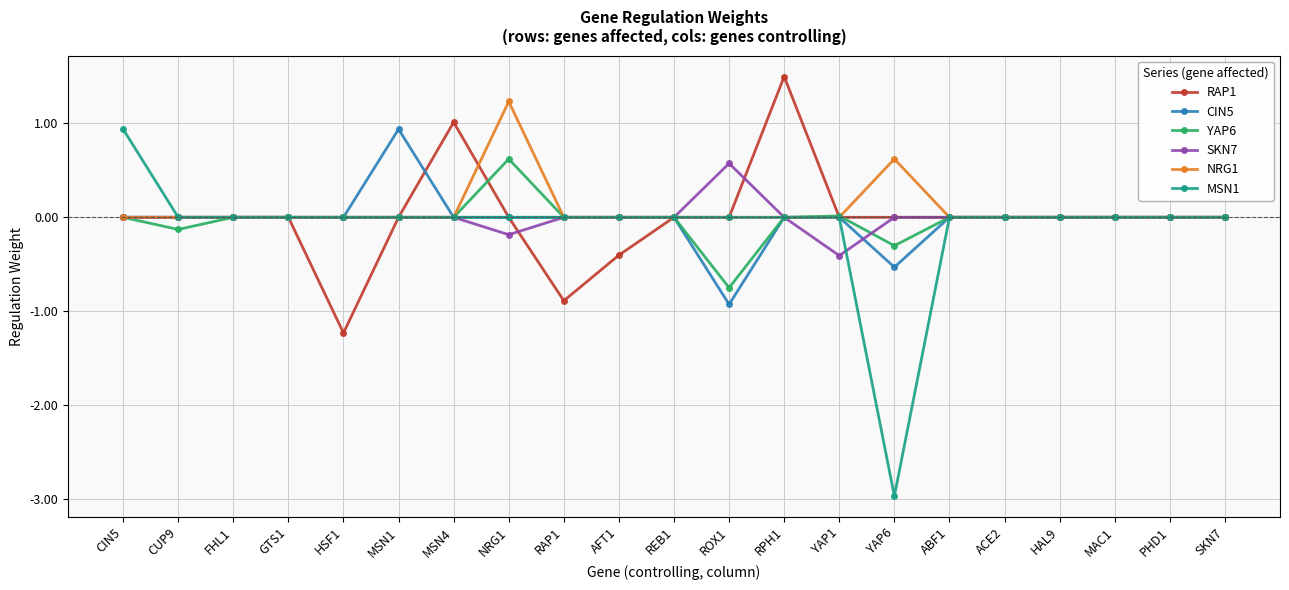

At which category does the chart reach its minimum across all series?

YAP6